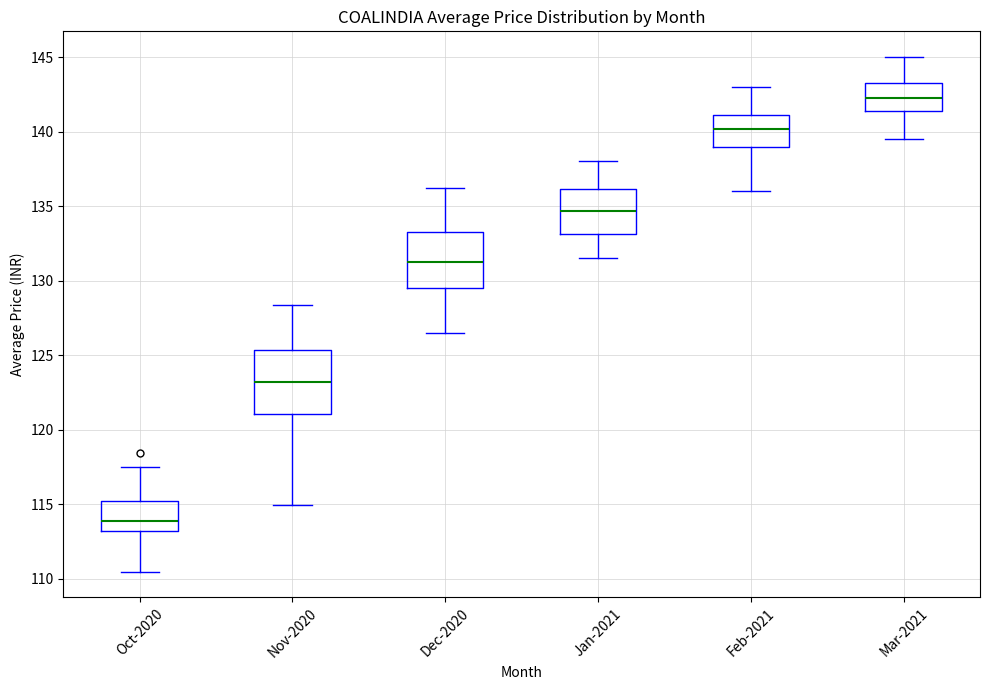

Where does the median line of the box for Oct-2020 sit on the y-axis? The values are not printed on the chart, so give them approximately, as read against the axis.

114.0